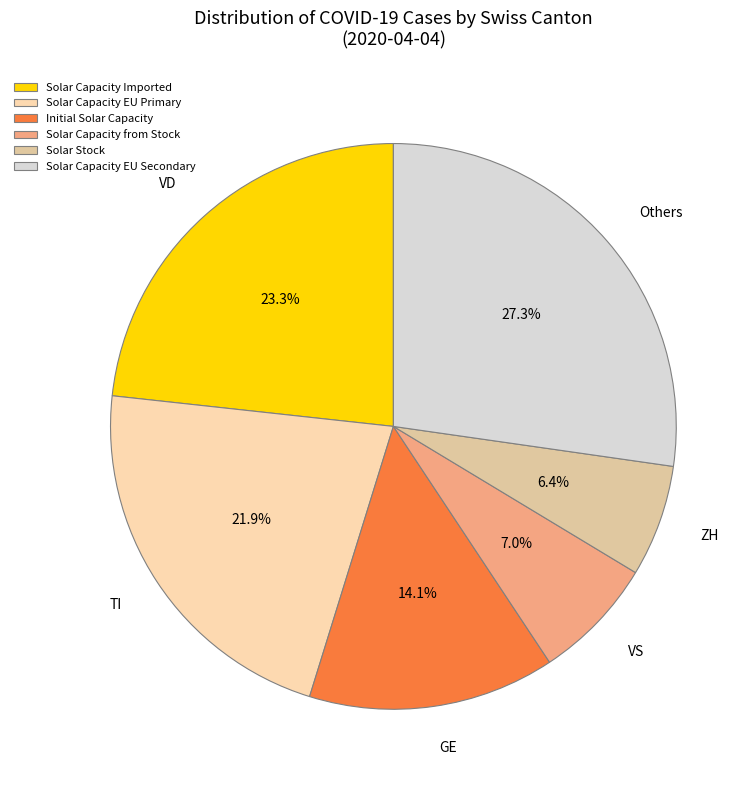

Does any single category account for the majority?

No